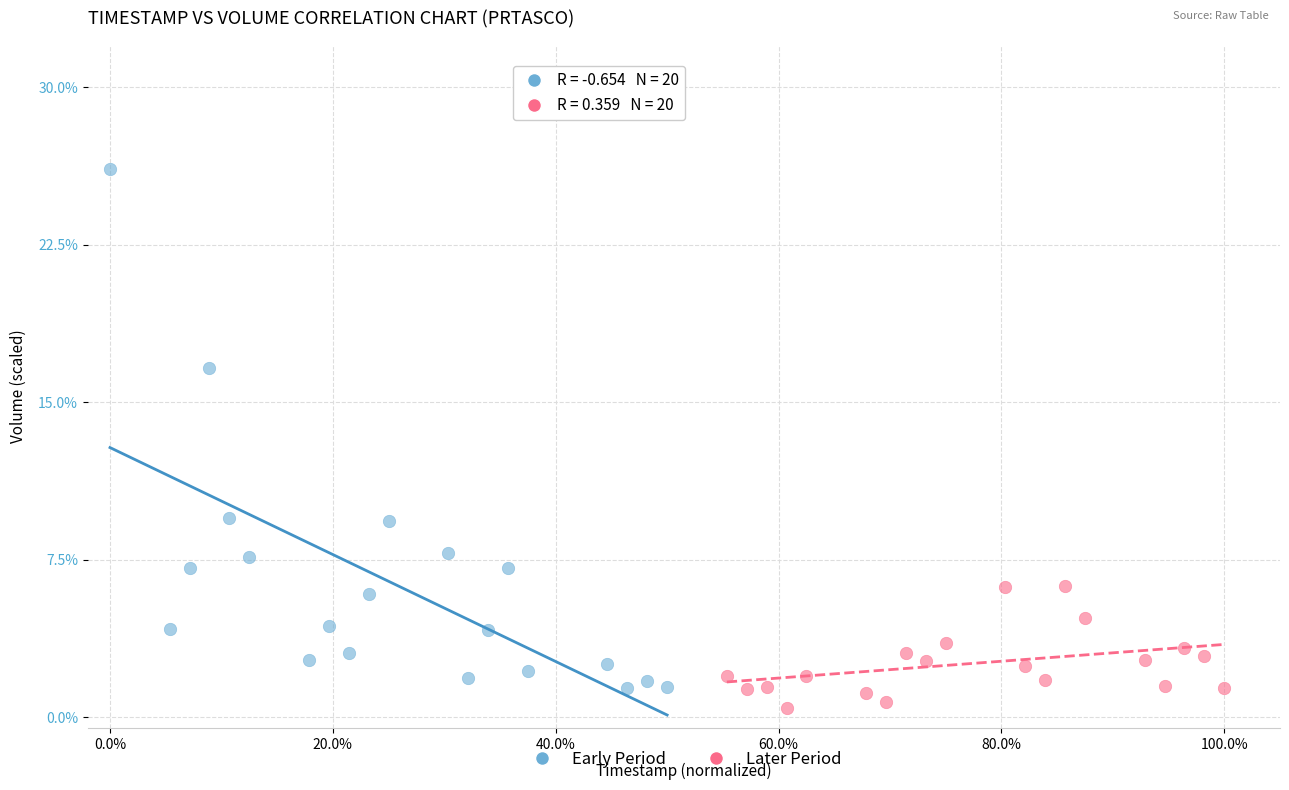

Which series has the widest spread of Y values?

Early Period